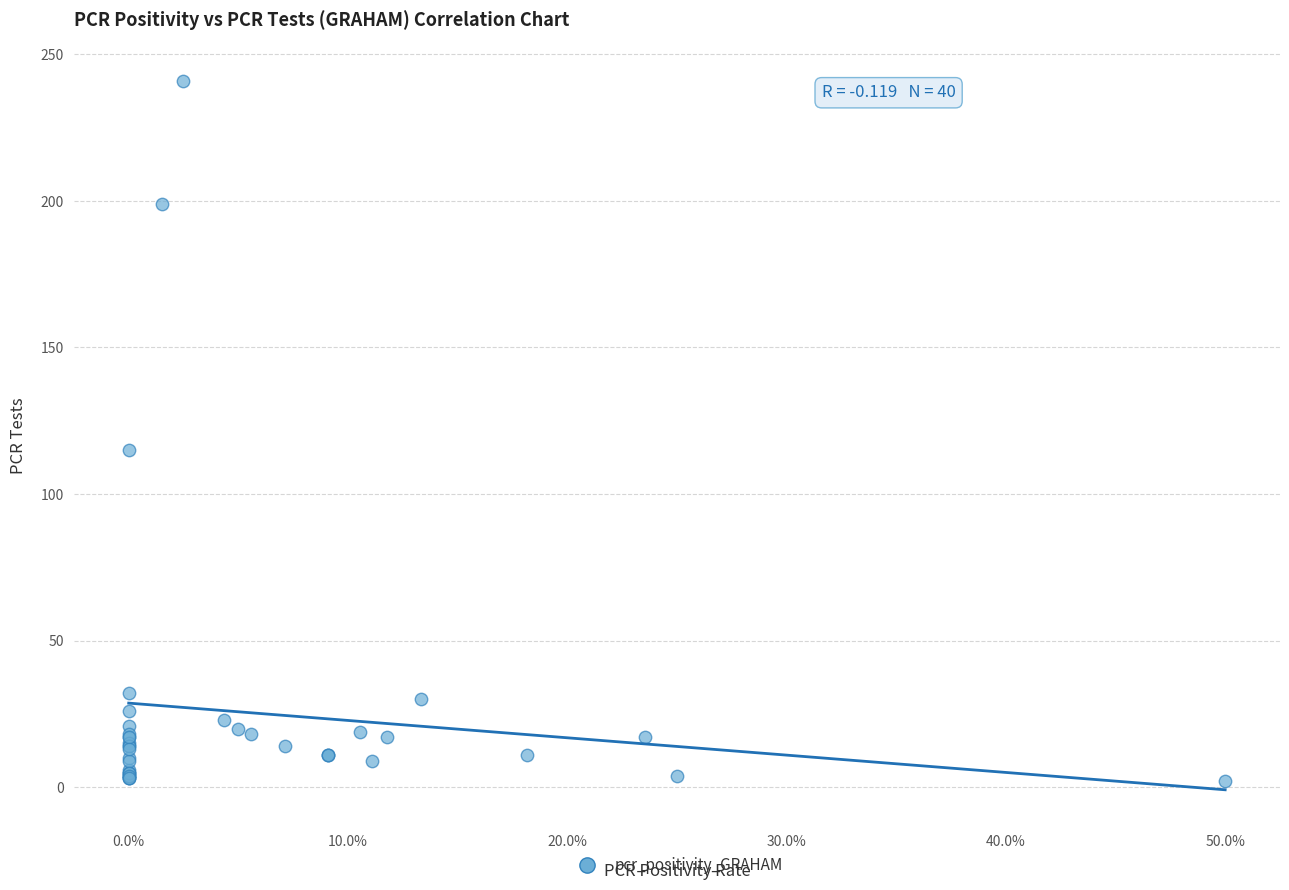

What Y value in the scatter plot is closest to 121?

115